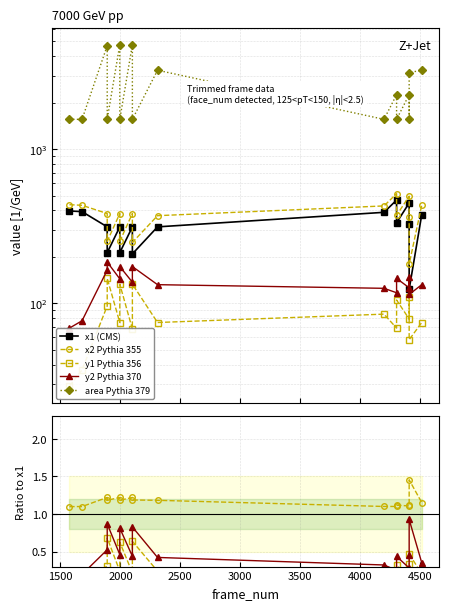

True or false: y2 Pythia 370 has more than 2 points higher than both neighbors.

True